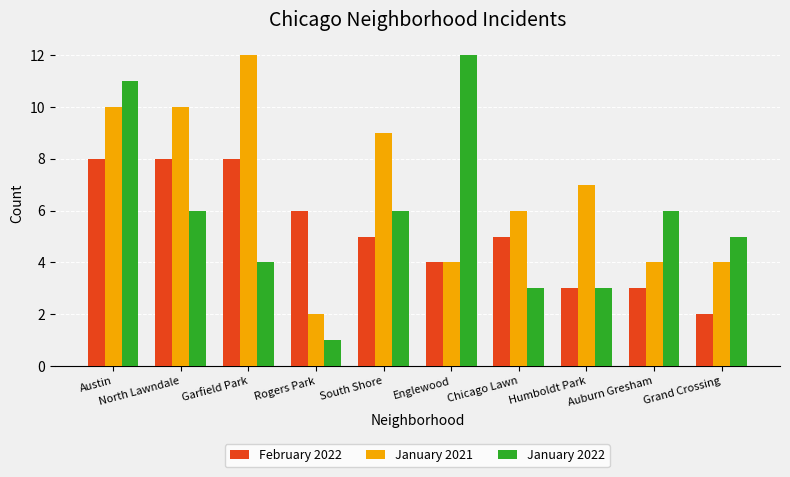

What is the difference between the February 2022 values at Grand Crossing and Rogers Park?

4